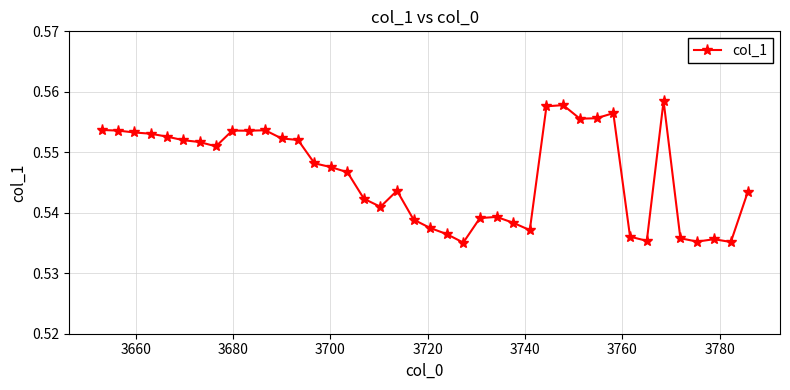

True or false: there are more than 2 points higher than both neighbors.

True